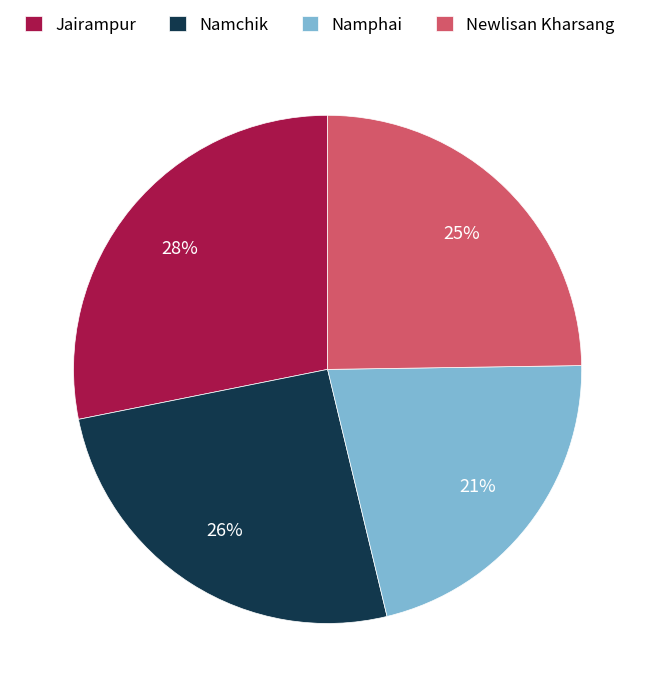

Which slice is the smallest?

Namphai